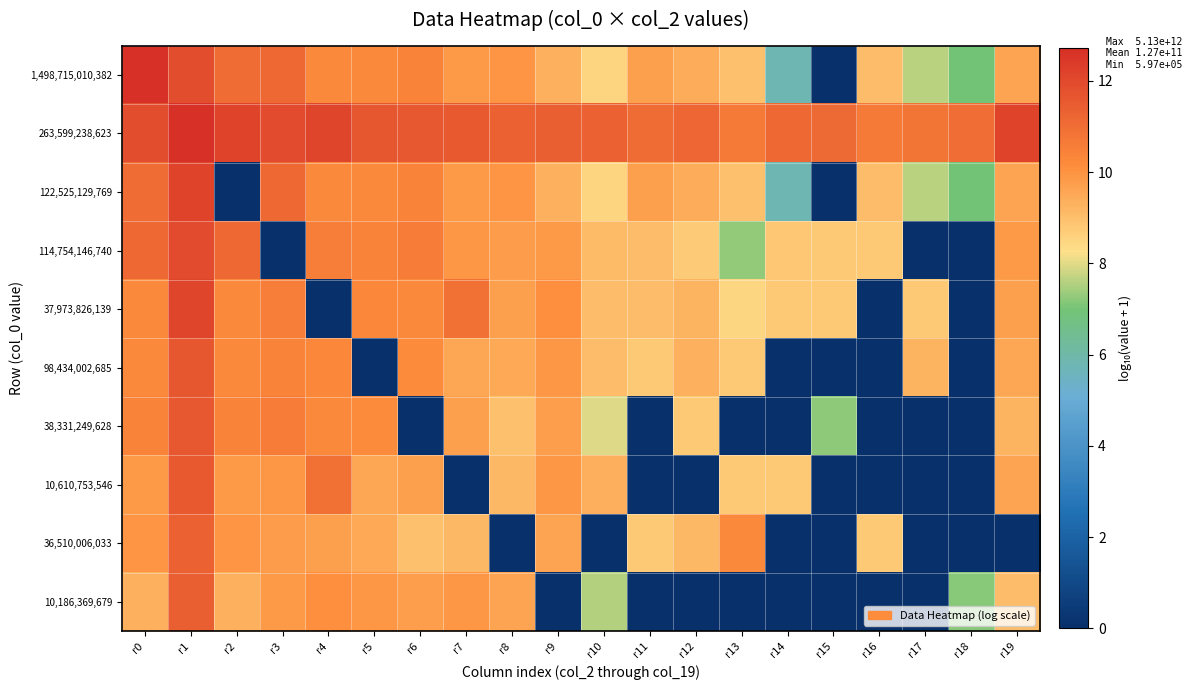

Rank the series by their maximum value, from highest to lowest.

263,599,238,623, 1,498,715,010,382, 122,525,129,769, 37,973,826,139, 114,754,146,740, 98,434,002,685, 38,331,249,628, 10,610,753,546, 10,186,369,679, 36,510,006,033